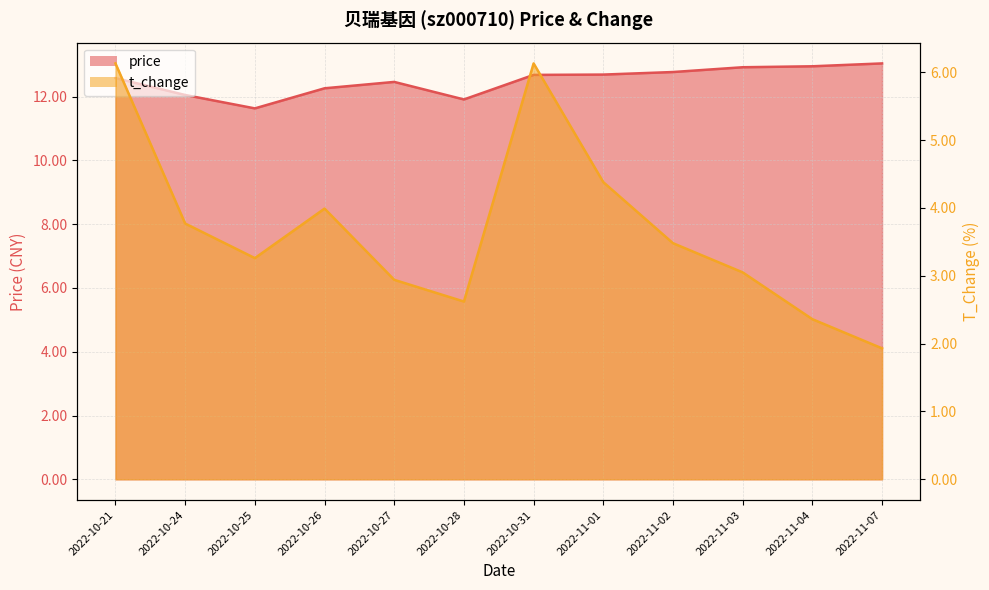

Reading left to right, list all the values displayed in this chart.

price: 2022-10-21=12.6	2022-10-24=12.1	2022-10-25=11.6	2022-10-26=12.3	2022-10-27=12.5	2022-10-28=11.9	2022-10-31=12.7	2022-11-01=12.7	2022-11-02=12.8	2022-11-03=12.9	2022-11-04=12.9	2022-11-07=13.0
t_change: 2022-10-21=6.1	2022-10-24=3.8	2022-10-25=3.3	2022-10-26=4.0	2022-10-27=2.9	2022-10-28=2.6	2022-10-31=6.1	2022-11-01=4.4	2022-11-02=3.5	2022-11-03=3.0	2022-11-04=2.4	2022-11-07=1.9